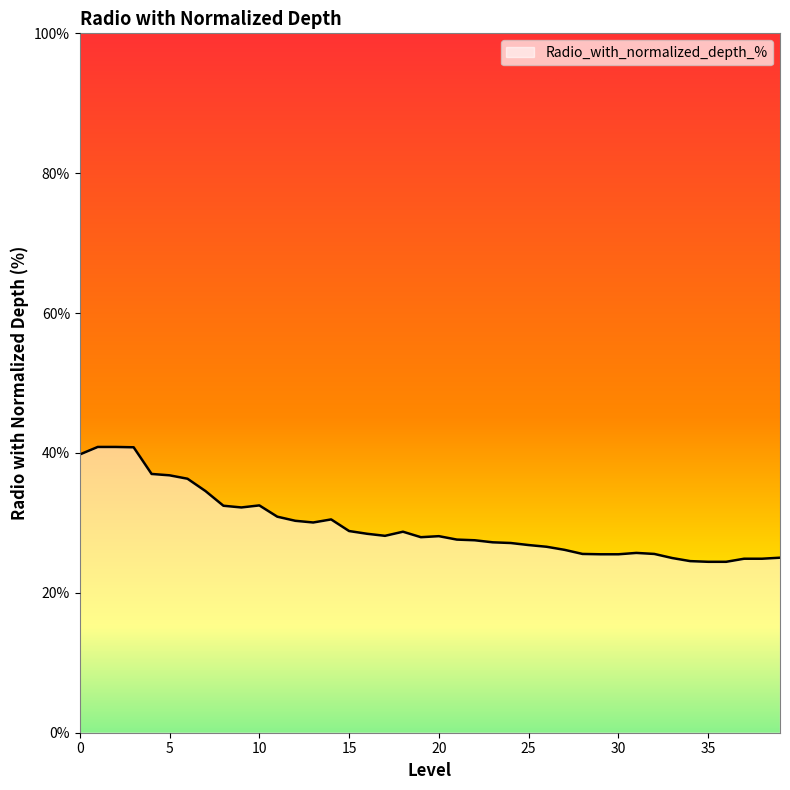

What is the difference between the maximum and minimum values?

16.4